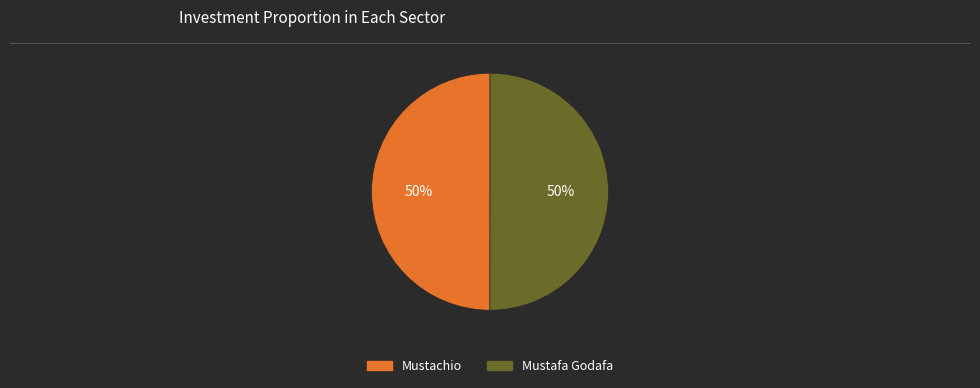

To the nearest percent, what is the combined percentage of Mustafa Godafa and Mustachio?

100%